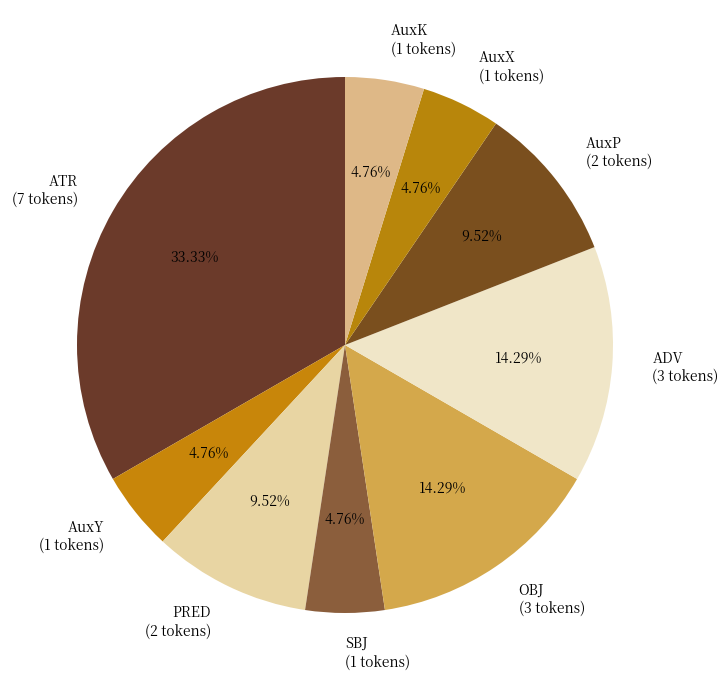

How many segments does this pie chart have?

9